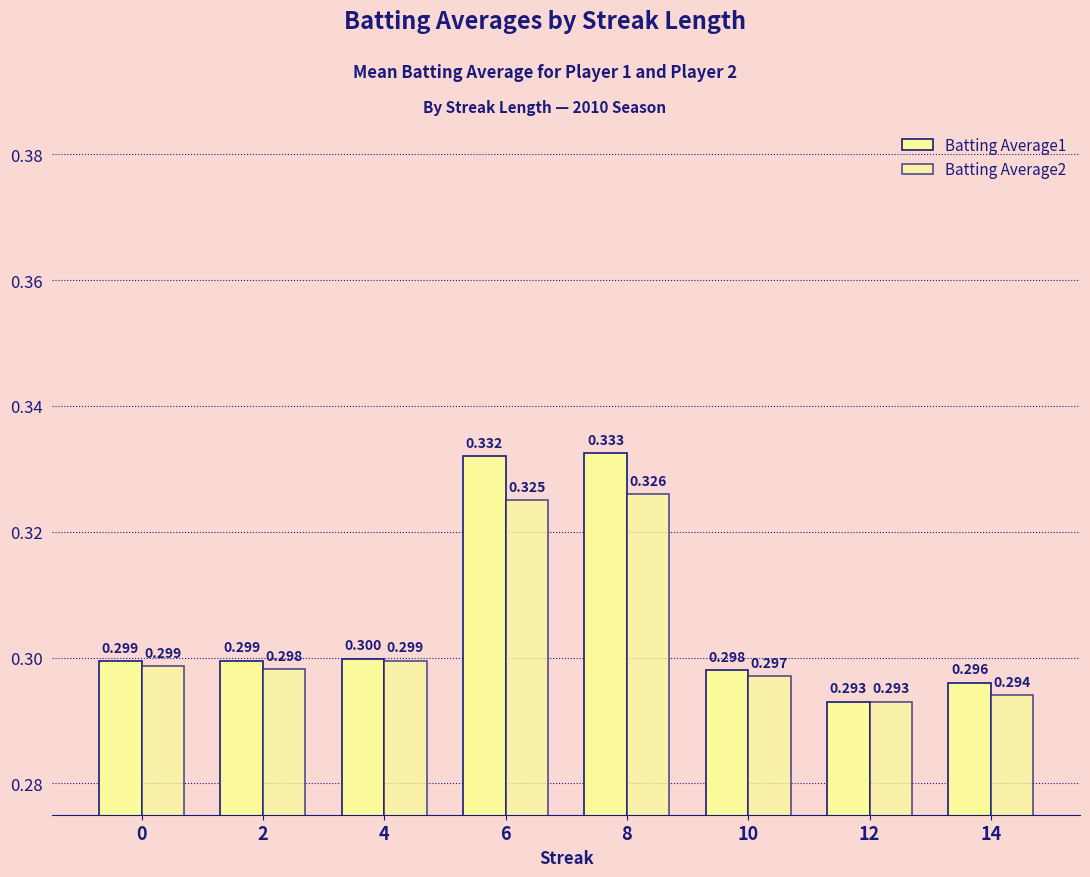

How many distinct data groups are displayed?

2